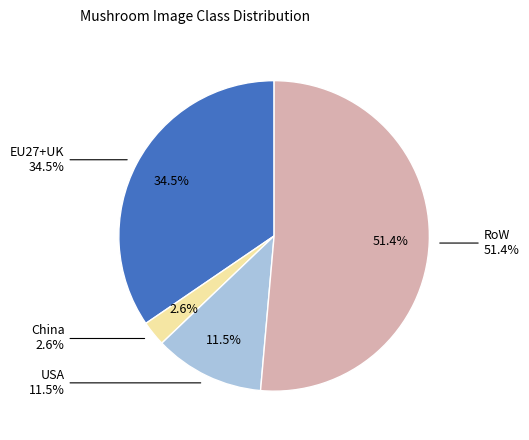

Which slice is the largest?

RoW